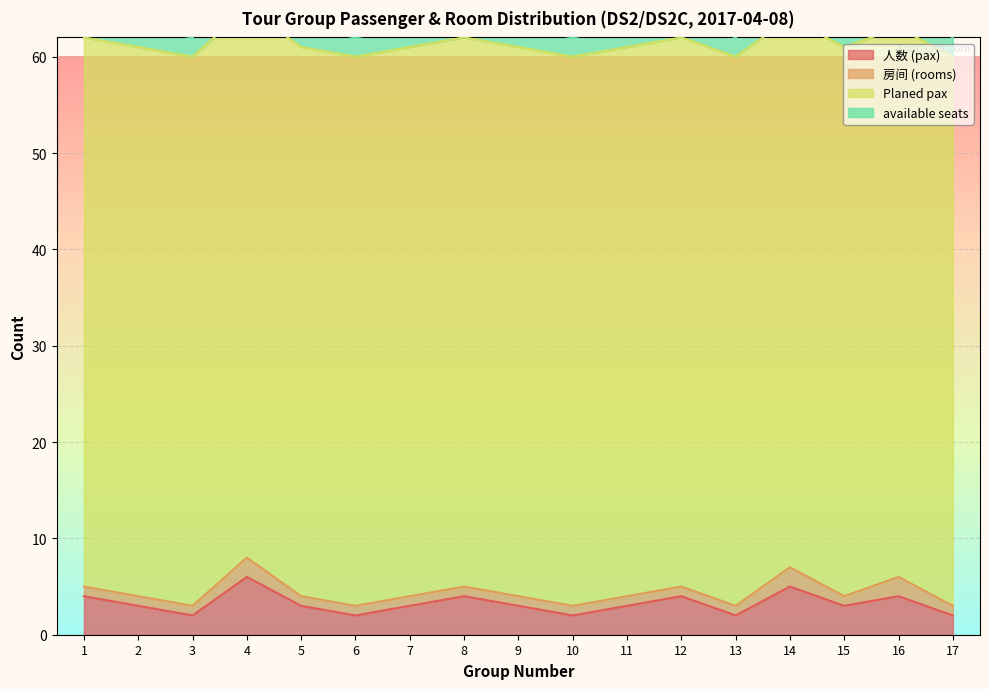

True or false: available seats and 人数 (pax) intersect in this chart.

False